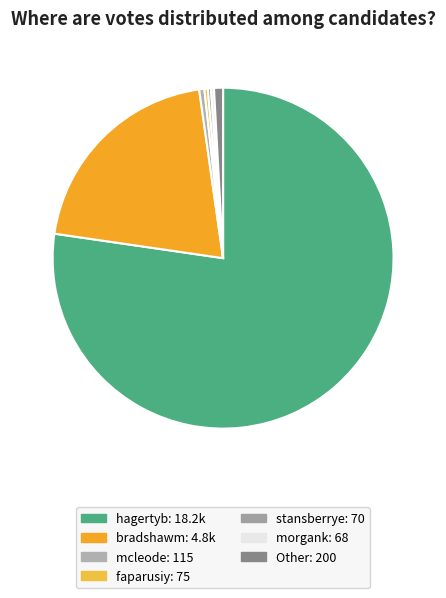

Count the number of slices in the pie.

7